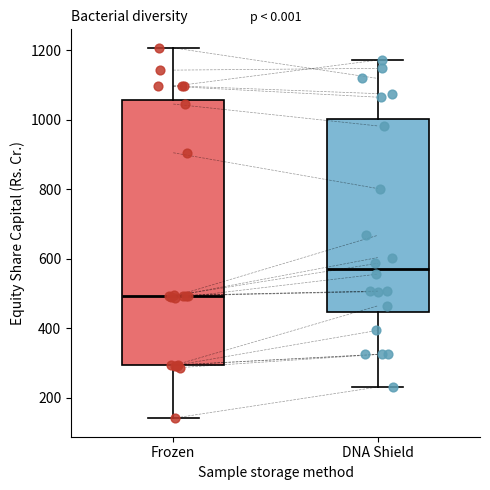

Which box's median line is the lowest?

Frozen